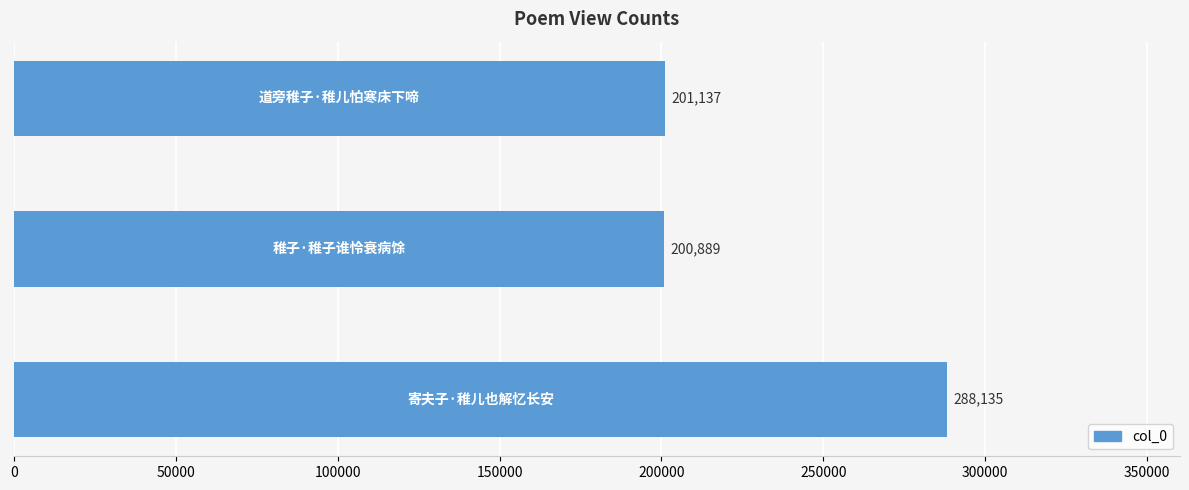

What is the sum of all values?

690161